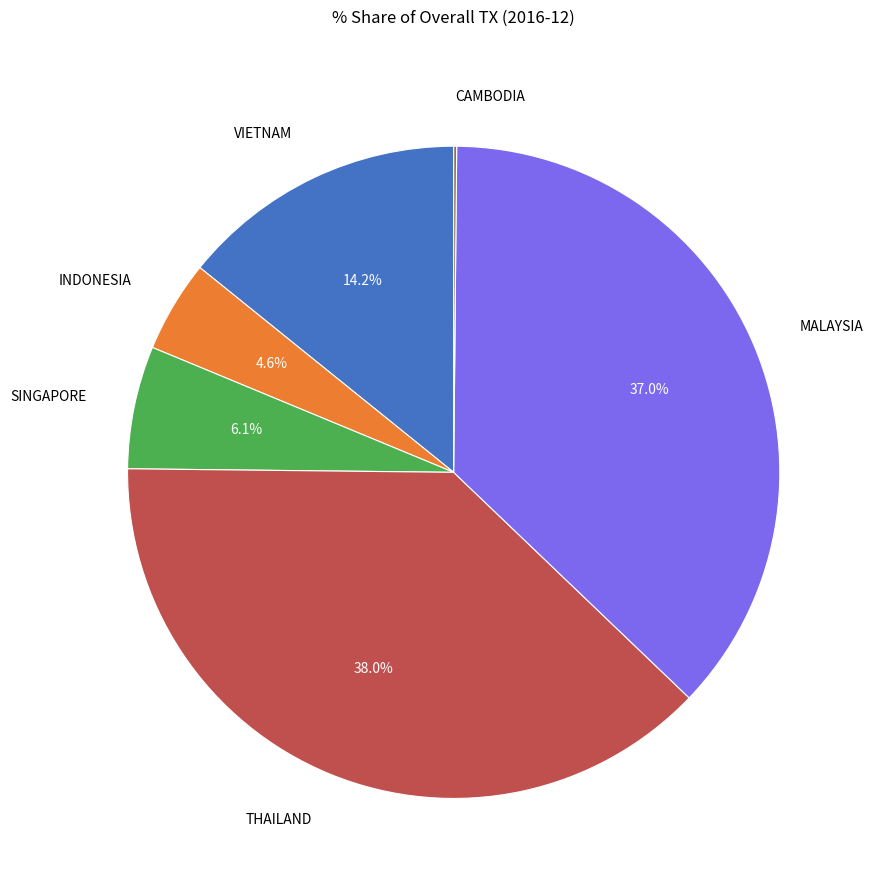

Is there a majority slice in this chart?

No